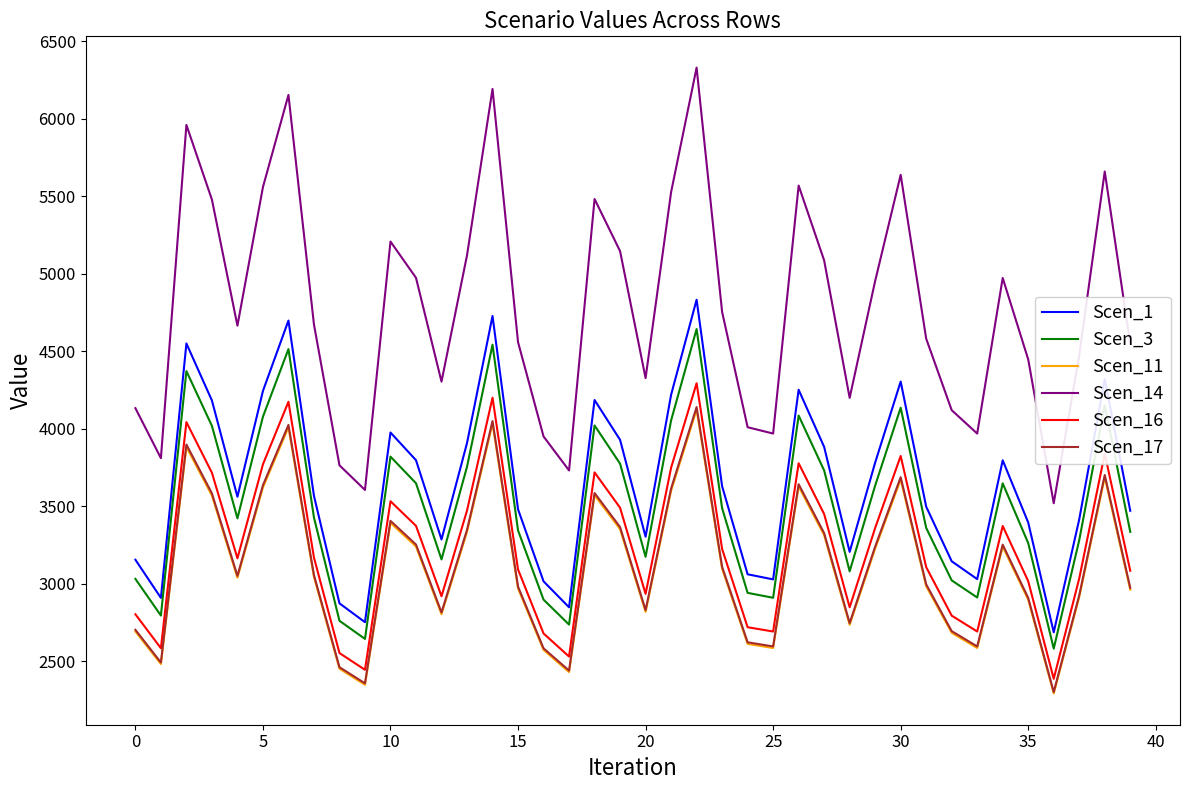

True or false: Scen_17 and Scen_3 intersect in this chart.

False